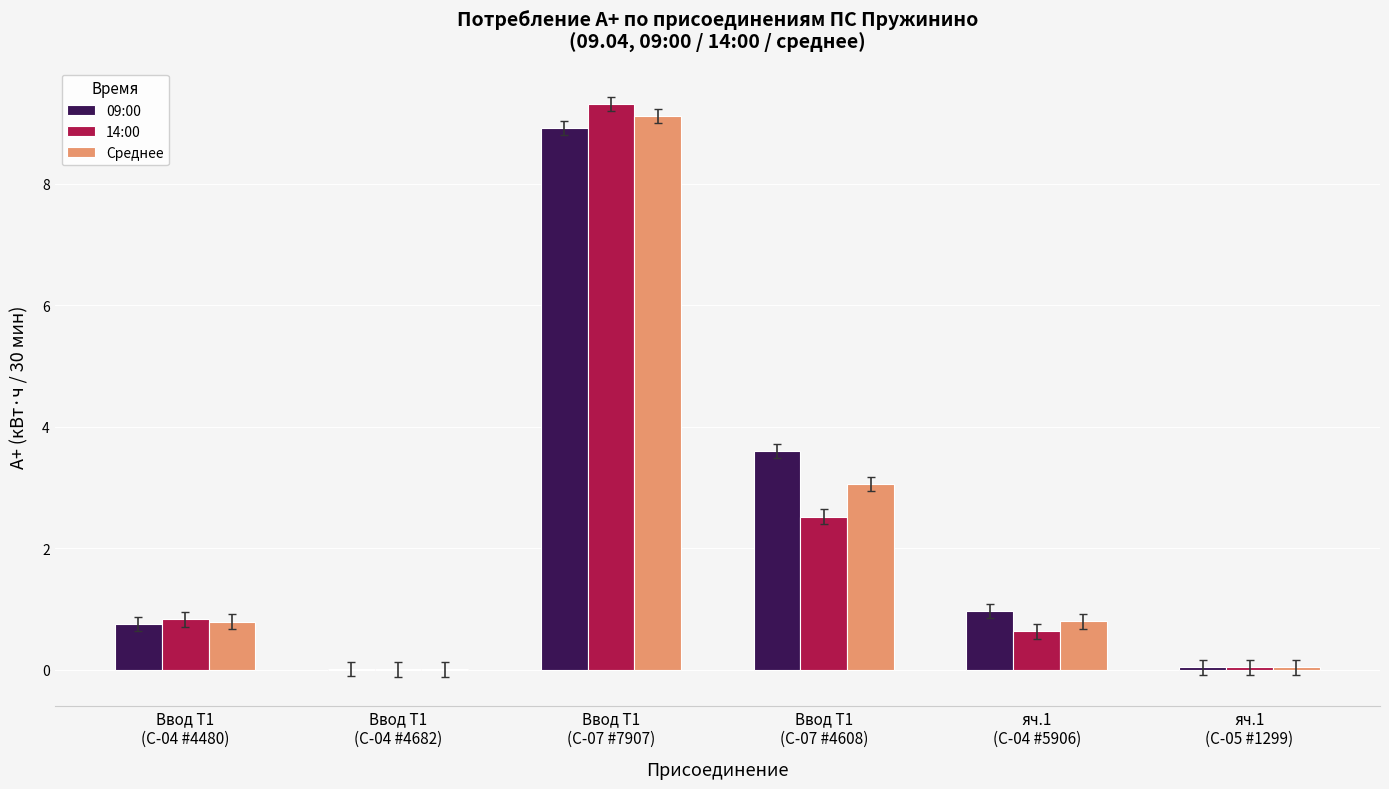

What is the maximum value shown in the chart?

9.3